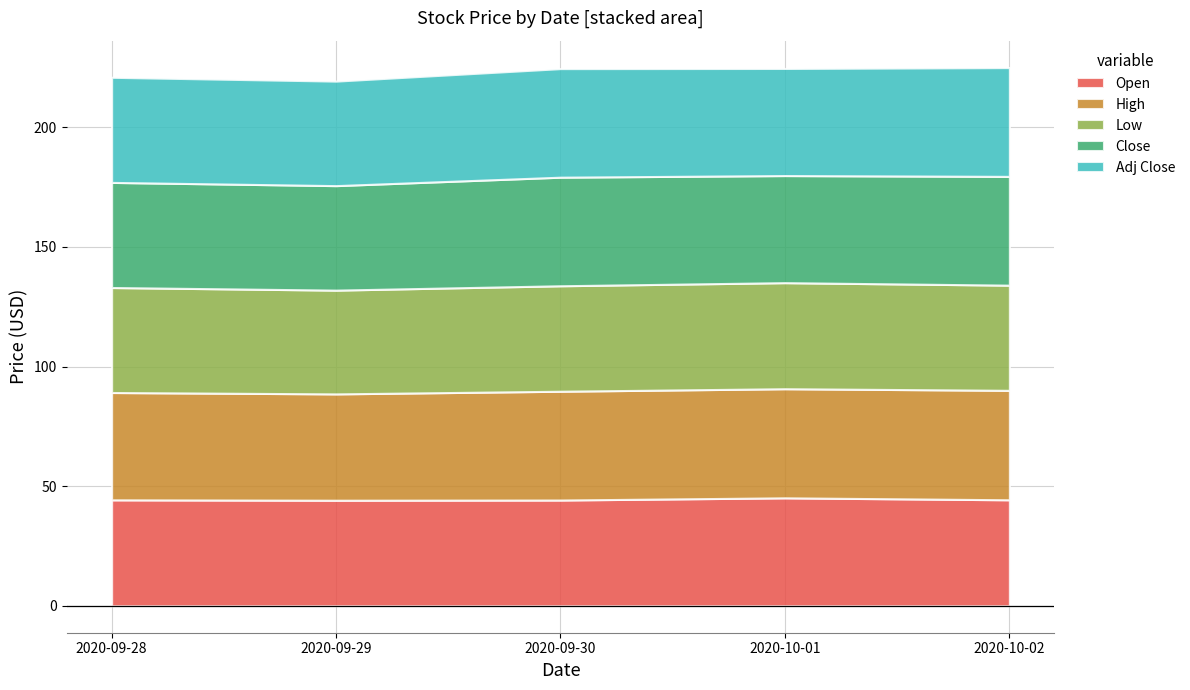

At which label does Close reach its minimum?

2020-09-29